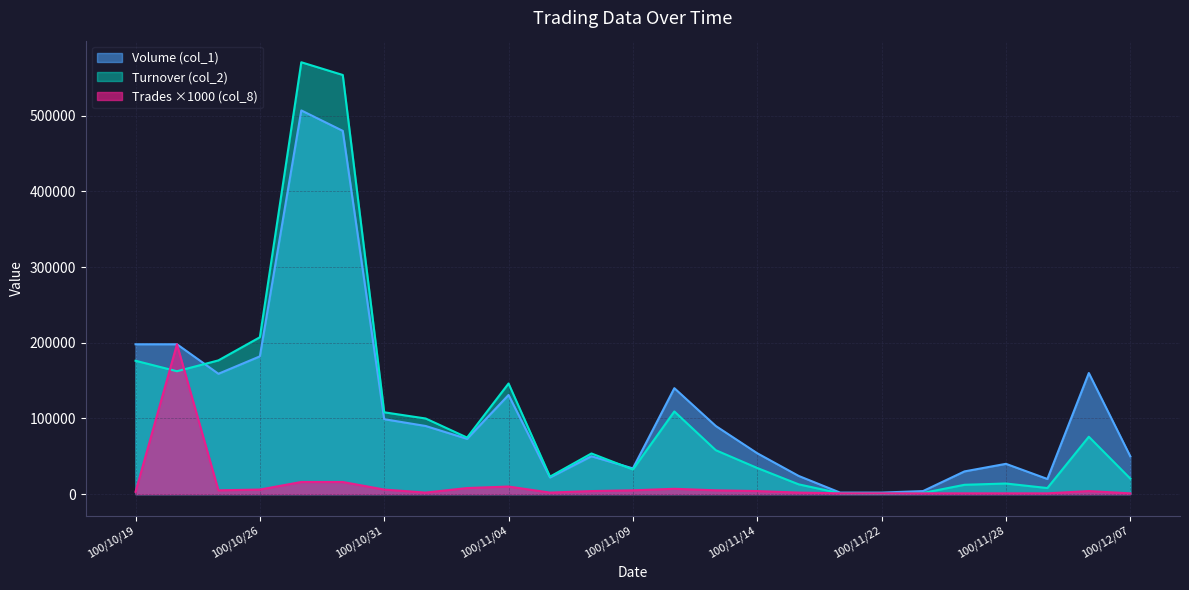

How many lines are shown in the chart?

3